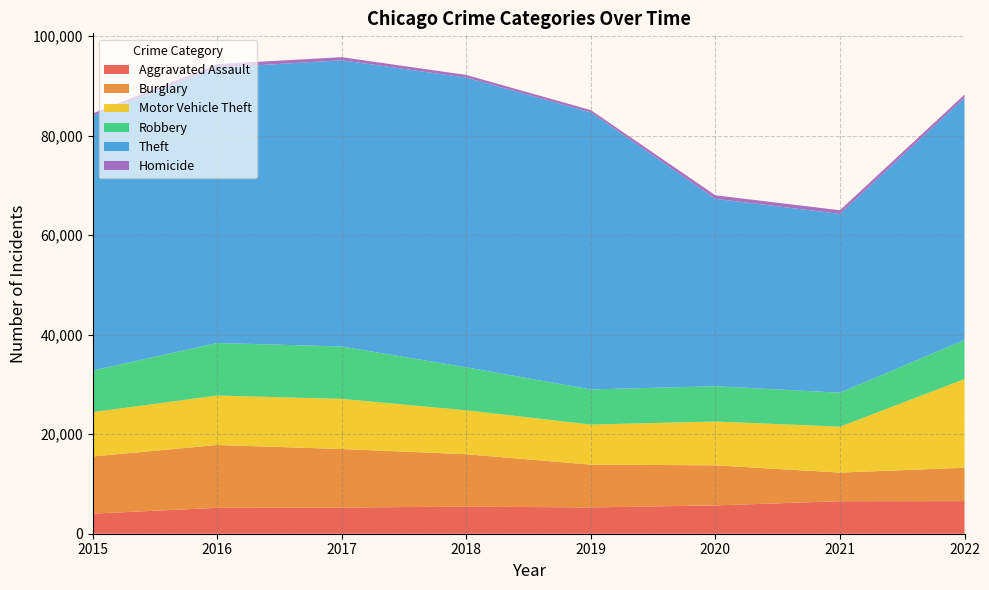

Reading right to left, list all the values displayed in this chart.

Aggravated Assault: 6548	6535	5690	5284	5441	5265	5203	4039
Burglary: 6716	5754	8058	8603	10540	11758	12631	11490
Motor Vehicle Theft: 17829	9227	8812	8052	8826	10084	9941	8914
Robbery: 7853	6834	7091	7066	8640	10526	10568	8366
Theft: 48681	35940	37668	55683	58237	57540	55352	51209
Homicide: 637	738	713	458	536	623	710	450